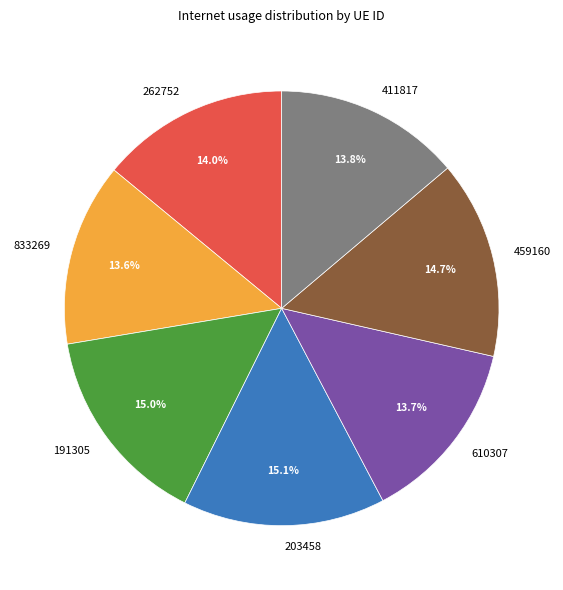

The 262752 slice represents 14% of the pie. True or false?

True